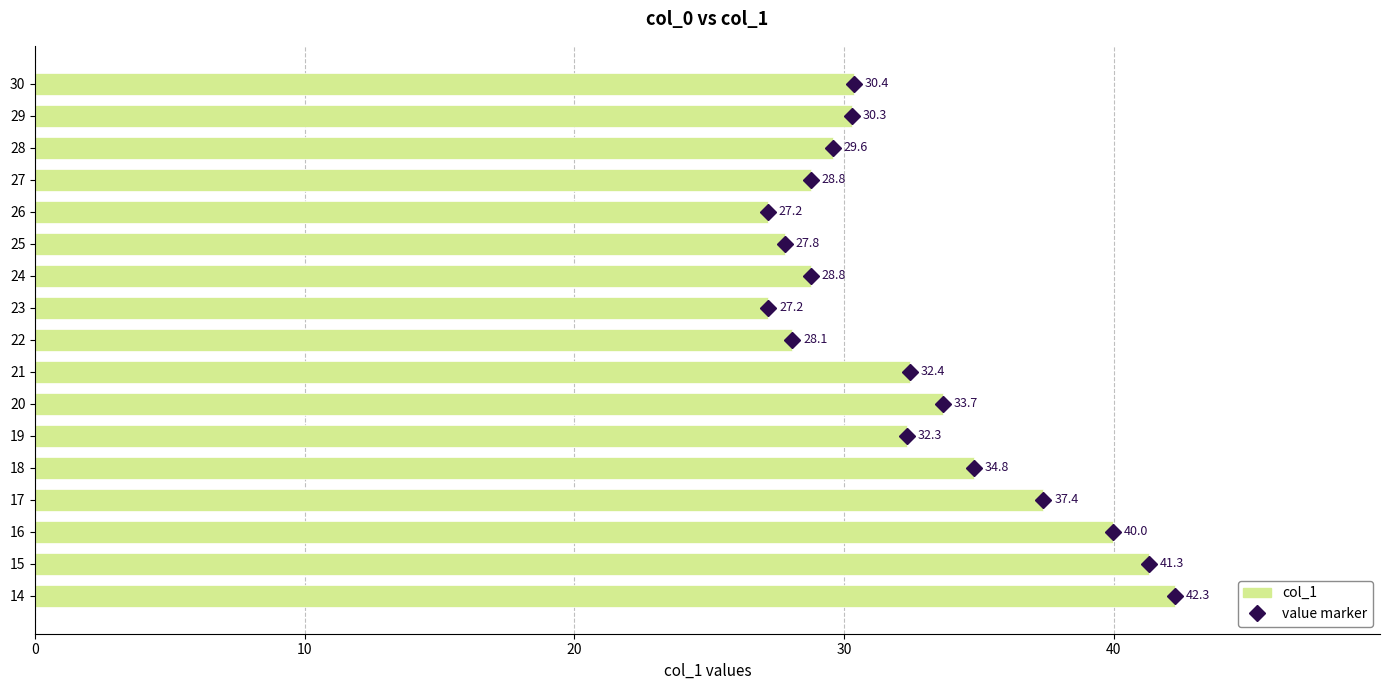

Does the chart contain any negative values?

No